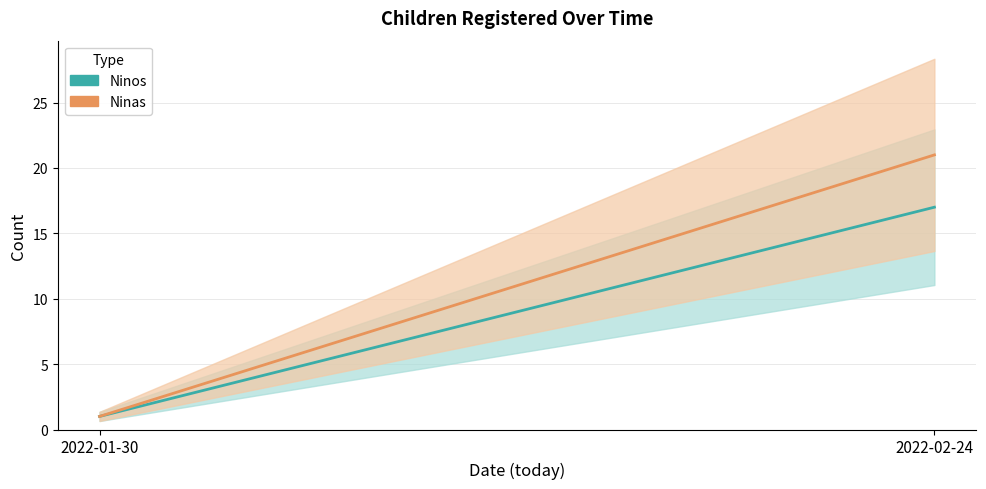

Reading left to right, transcribe all the data shown in this chart.

Ninos (mean): 2022-01-30=1	2022-02-24=17
Ninas (mean): 2022-01-30=1	2022-02-24=21